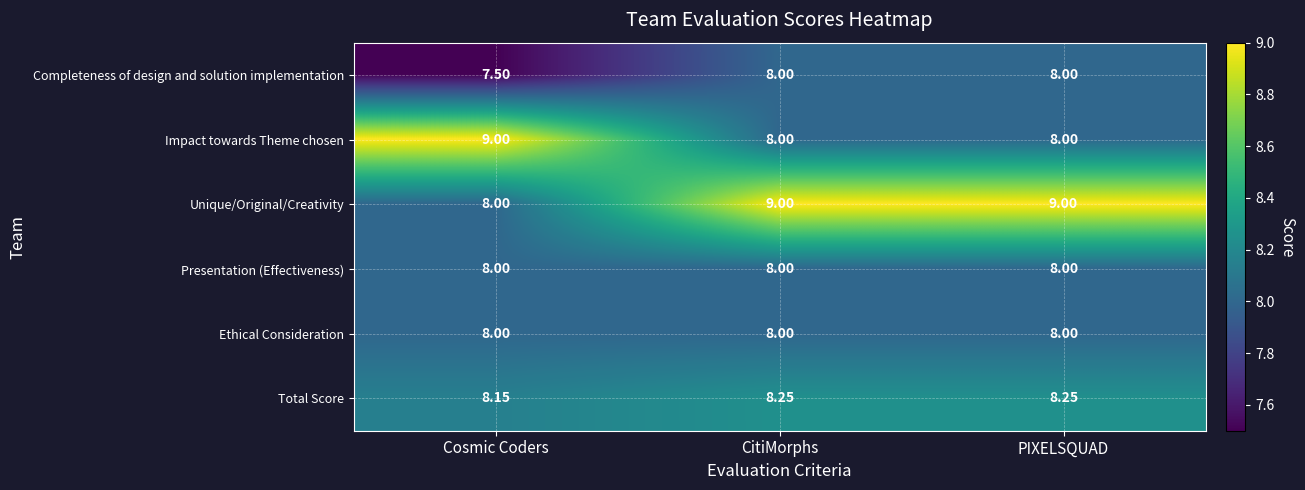

Is the value of Impact towards Theme chosen at PIXELSQUAD greater than the value of Completeness of design and solution implementation at Cosmic Coders?

Yes